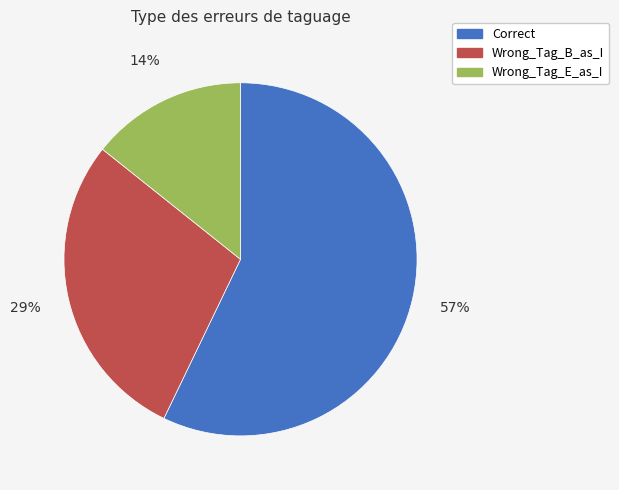

Which has a higher value, Wrong_Tag_B_as_I or Wrong_Tag_E_as_I?

Wrong_Tag_B_as_I